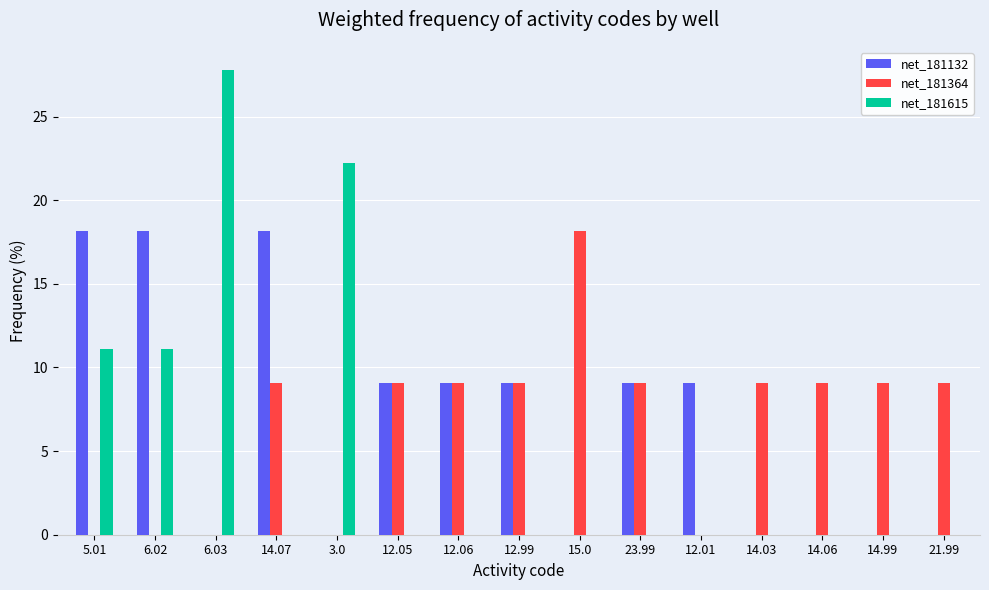

What is the greatest value displayed?

27.8